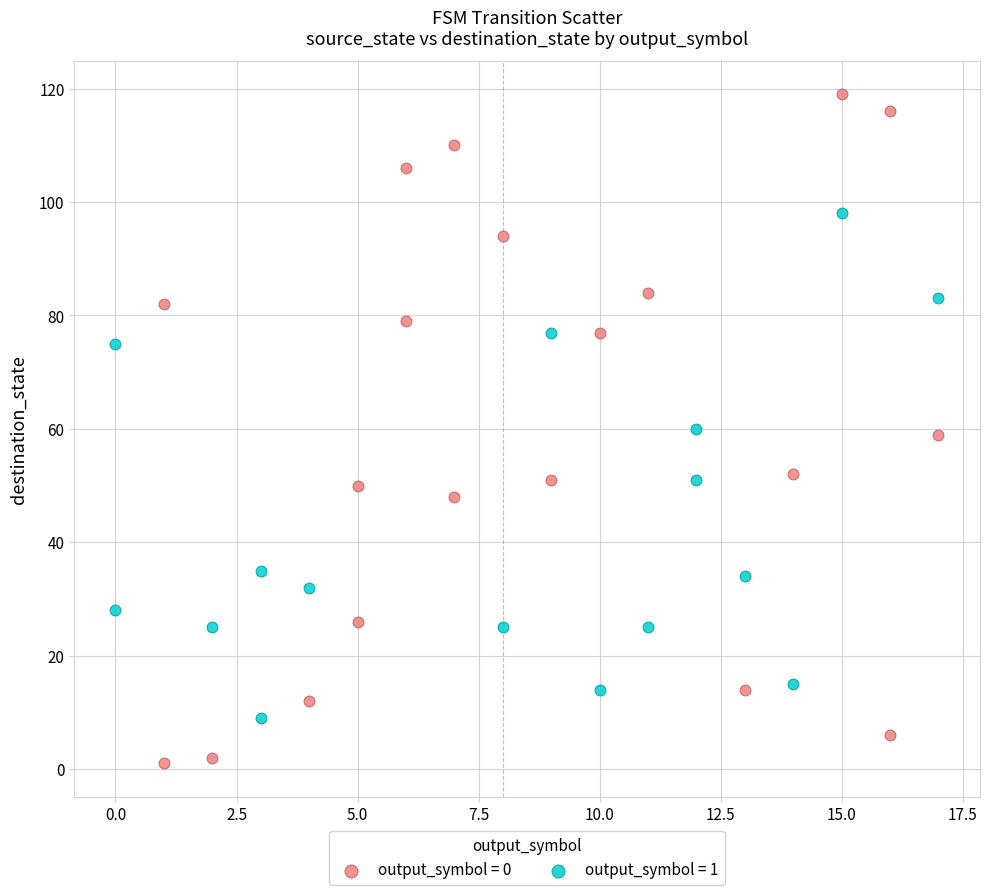

Which series contains the lowest Y value?

output_symbol = 0